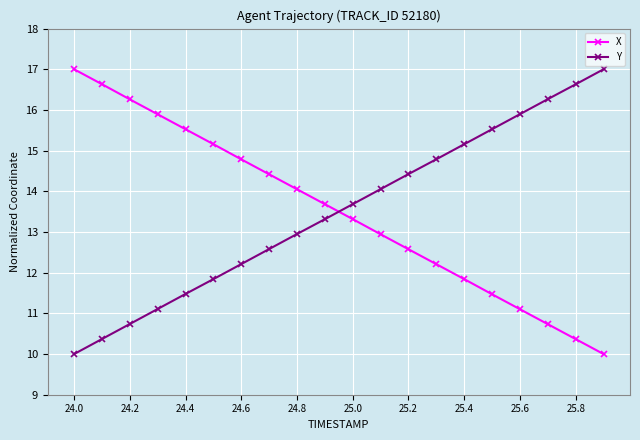

How many times do Y and X cross each other?

1